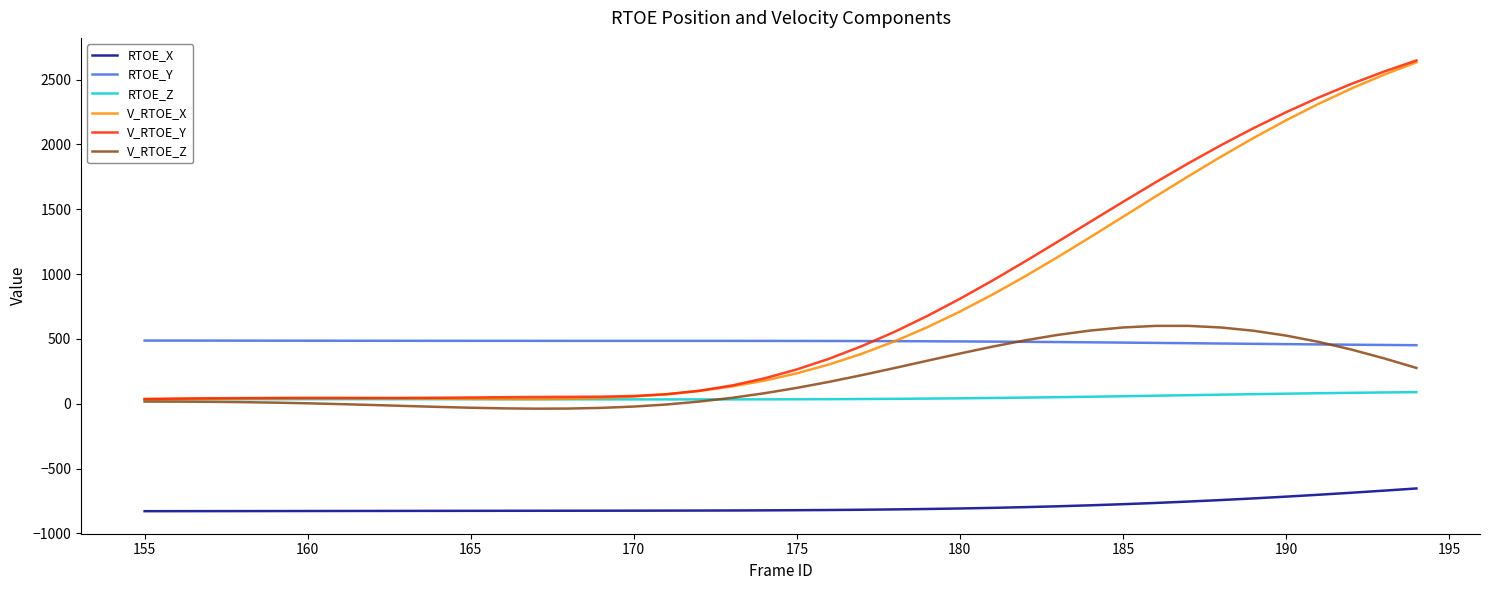

True or false: V_RTOE_Y and RTOE_X intersect in this chart.

False